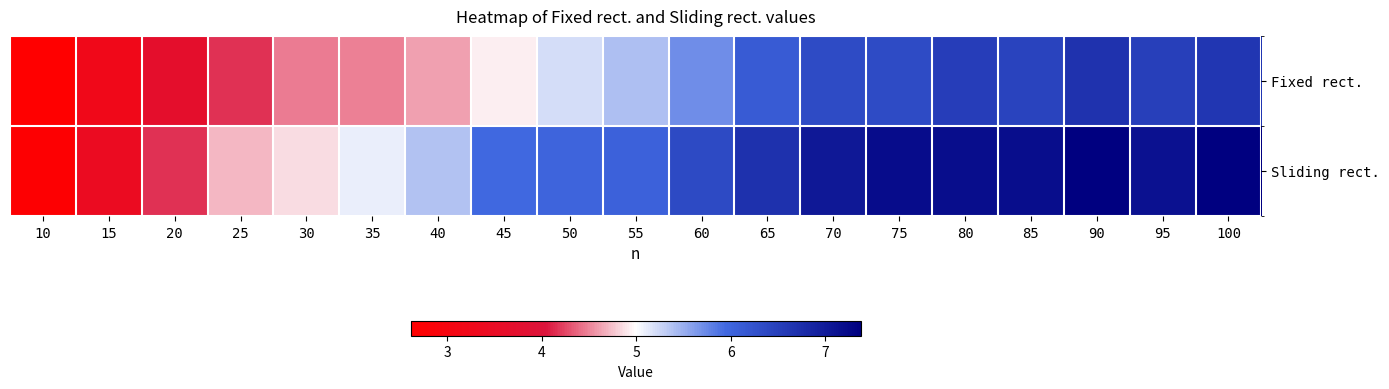

Reading left to right, transcribe all the data shown in this chart.

Fixed rect.: 10=2.6	15=3.2	20=3.7	25=4.2	30=4.5	35=4.5	40=4.6	45=4.9	50=5.2	55=5.4	60=5.7	65=6.1	70=6.3	75=6.3	80=6.5	85=6.5	90=6.7	95=6.5	100=6.6
Sliding rect.: 10=2.7	15=3.4	20=4.2	25=4.7	30=4.9	35=5.1	40=5.4	45=5.9	50=6.0	55=6.0	60=6.4	65=6.7	70=7.0	75=7.2	80=7.2	85=7.2	90=7.4	95=7.1	100=7.4